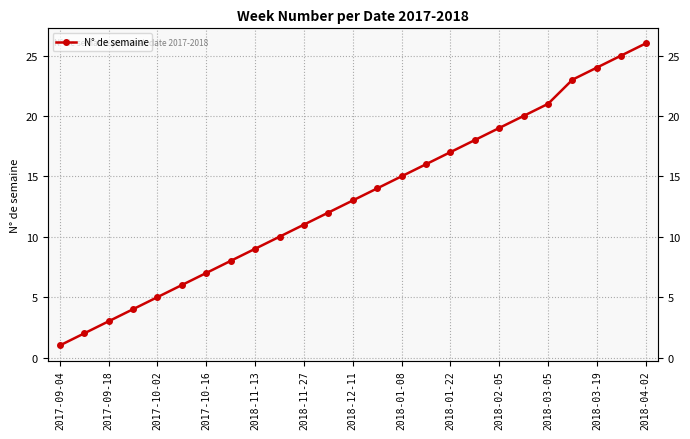

Is it true that the value at 17 is 4?

False